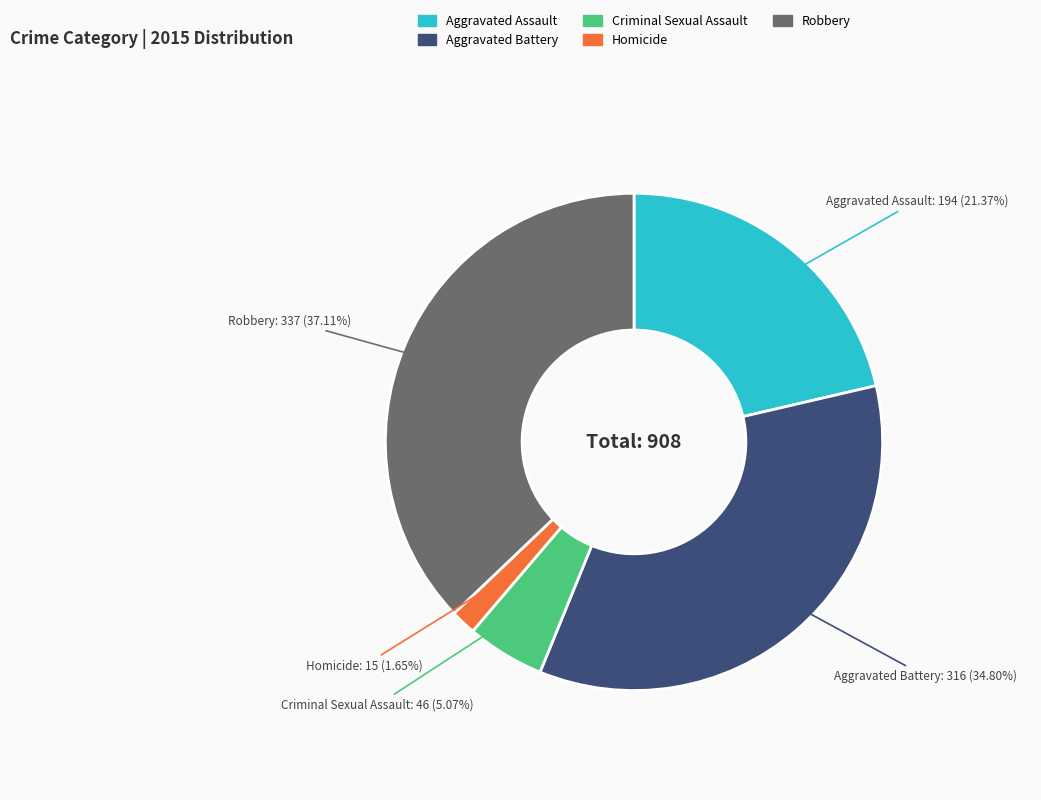

Which slice is the largest?

Robbery